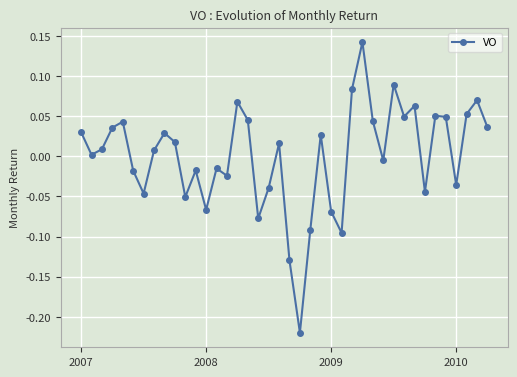

How many points are higher than both their immediate neighbors (excluding endpoints)?

12